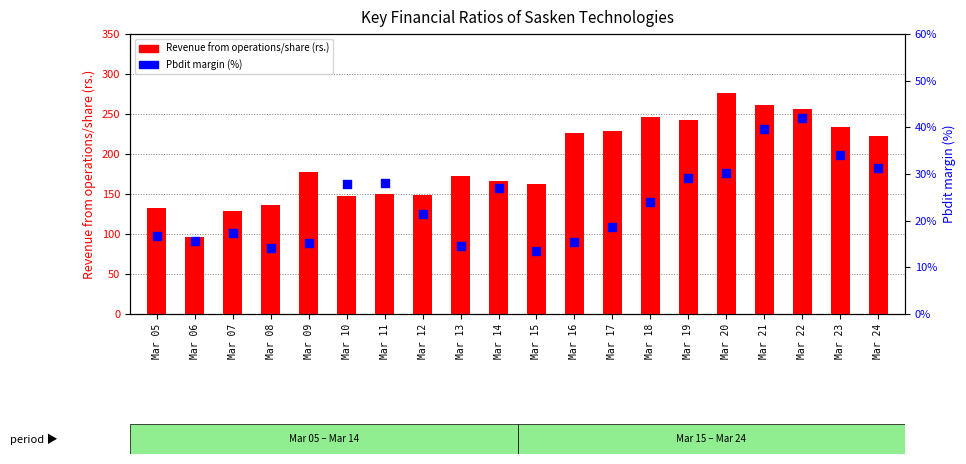

Which series has the largest total across all categories?

Revenue from operations/share (rs.)